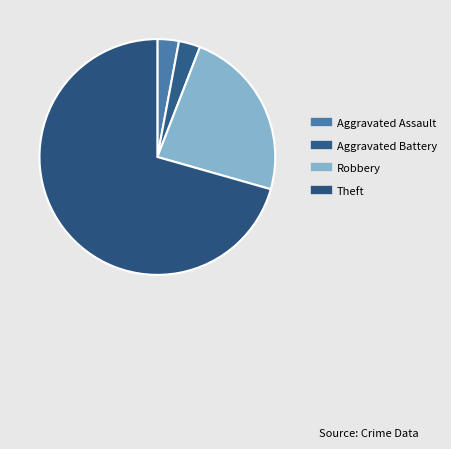

Which slice is the largest?

Theft